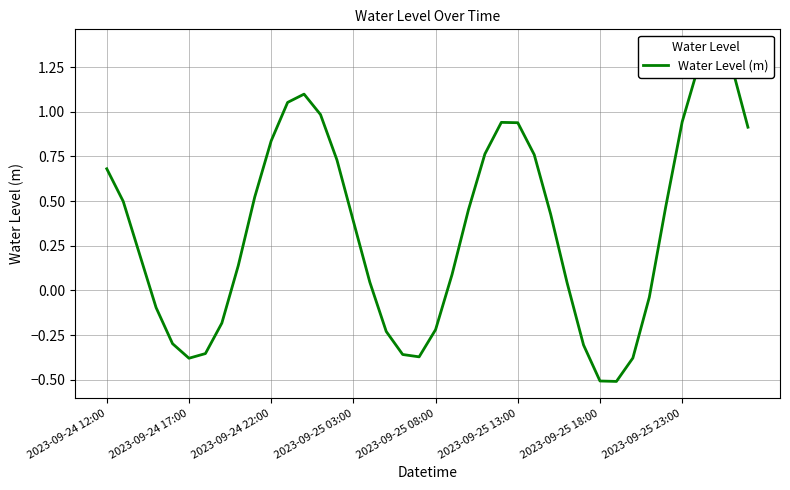

Reading left to right, list all the values displayed in this chart.

0.7	0.5	0.2	-0.1	-0.3	-0.4	-0.4	-0.2	0.1	0.5	0.8	1.1	1.1	1.0	0.7	0.4	0.0	-0.2	-0.4	-0.4	-0.2	0.1	0.5	0.8	0.9	0.9	0.8	0.4	0.0	-0.3	-0.5	-0.5	-0.4	-0.0	0.5	0.9	1.3	1.4	1.3	0.9